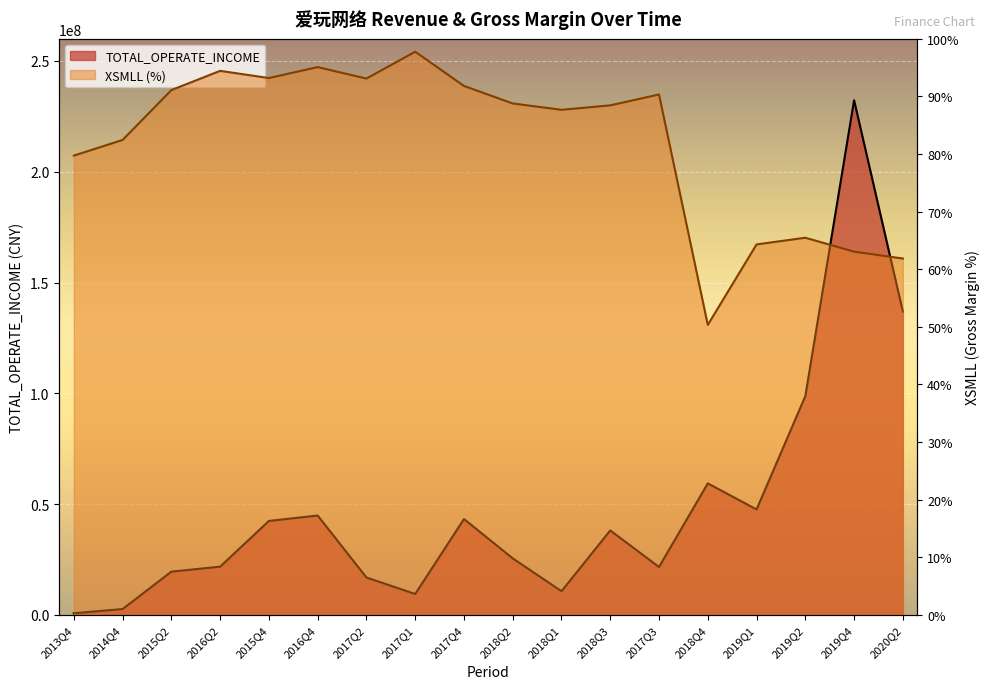

What is the difference between the highest and lowest values at 2017Q4?

195412598.8